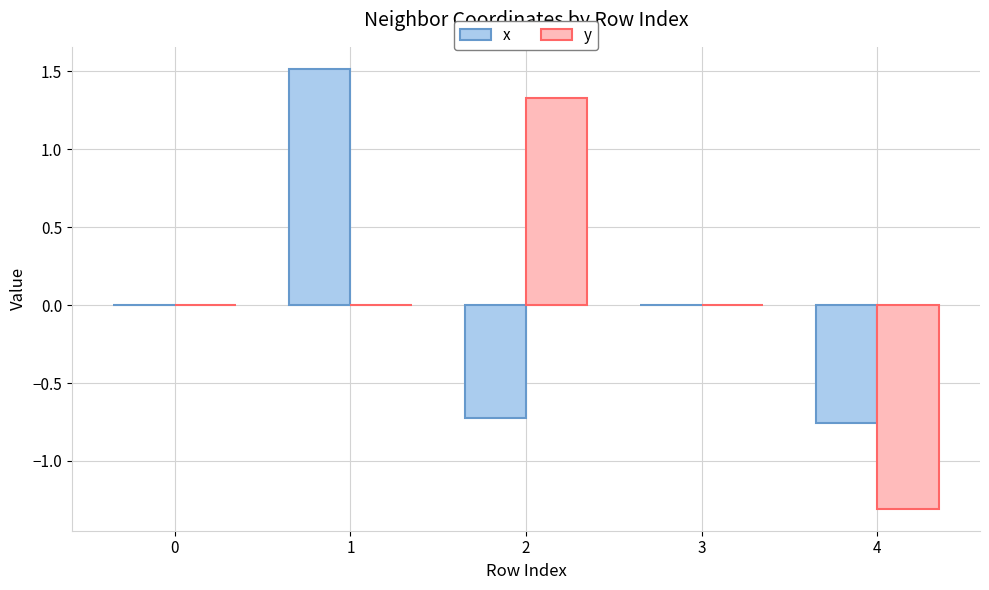

True or false: x has a value of 0.8 at 3.

False